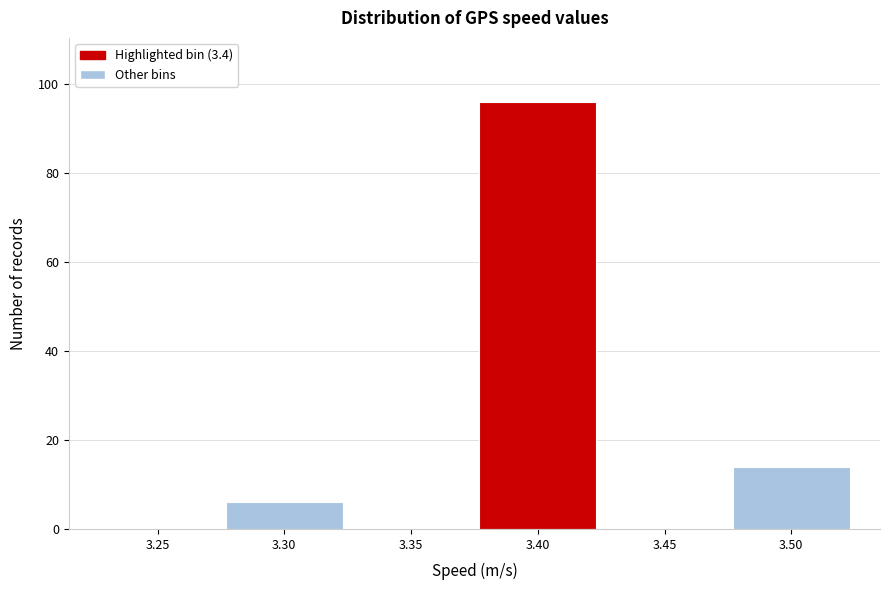

Reading left to right, what are all the values shown in this chart?

3.25=0	3.30=6	3.35=0	3.40=96	3.45=0	3.50=14